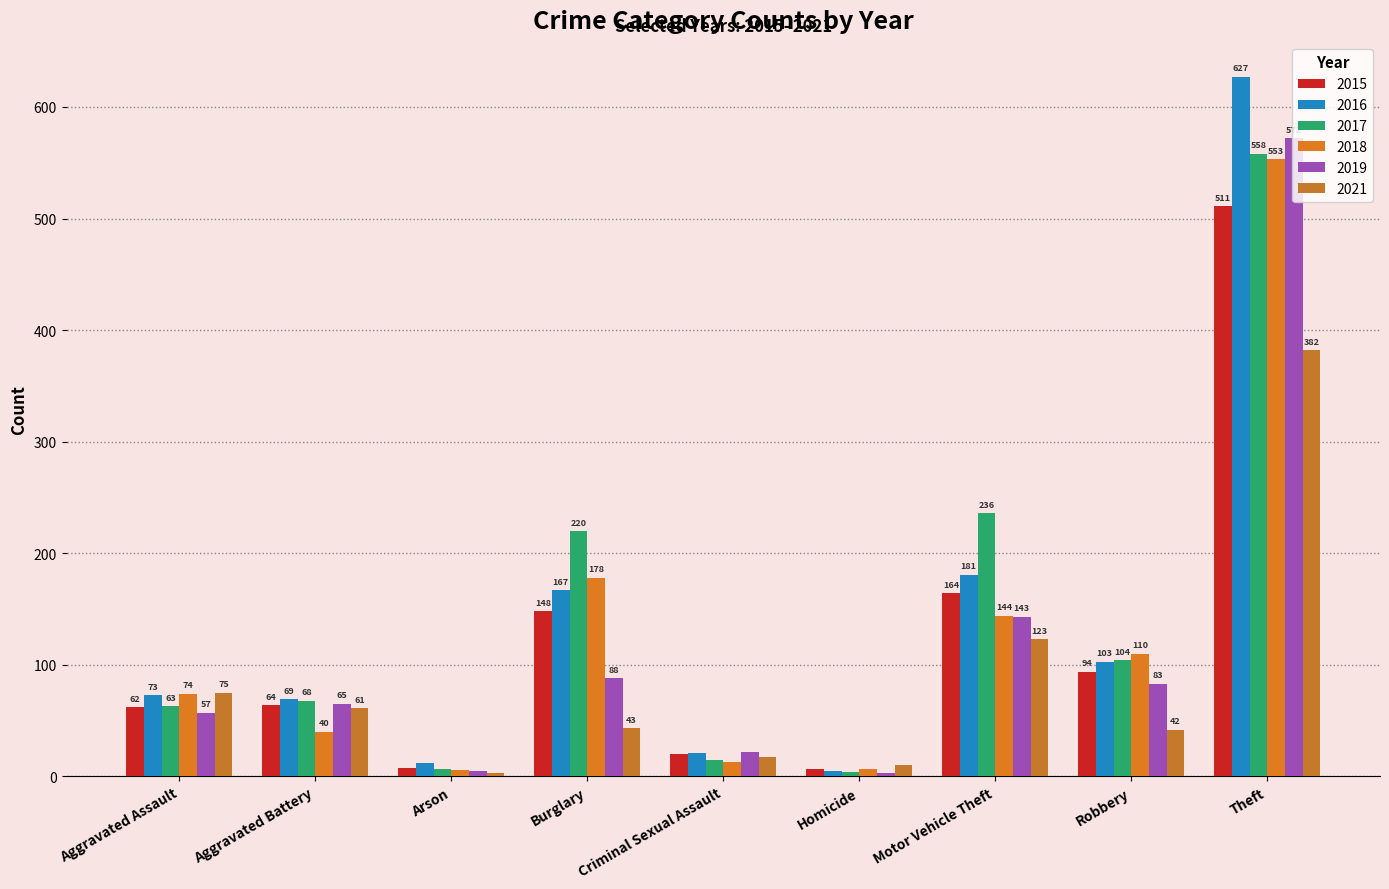

Is the value of 2017 at Aggravated Battery greater than the value of 2016 at Aggravated Assault?

No